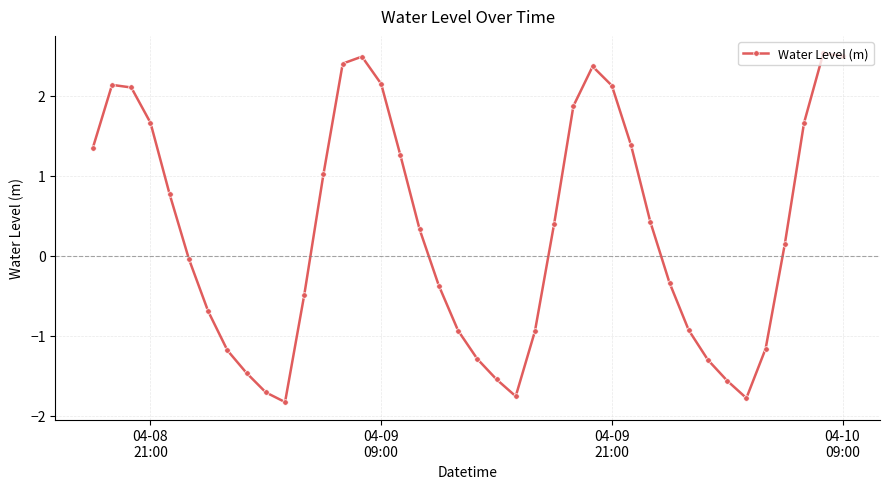

What is the value of the 30th point from the left?

0.4